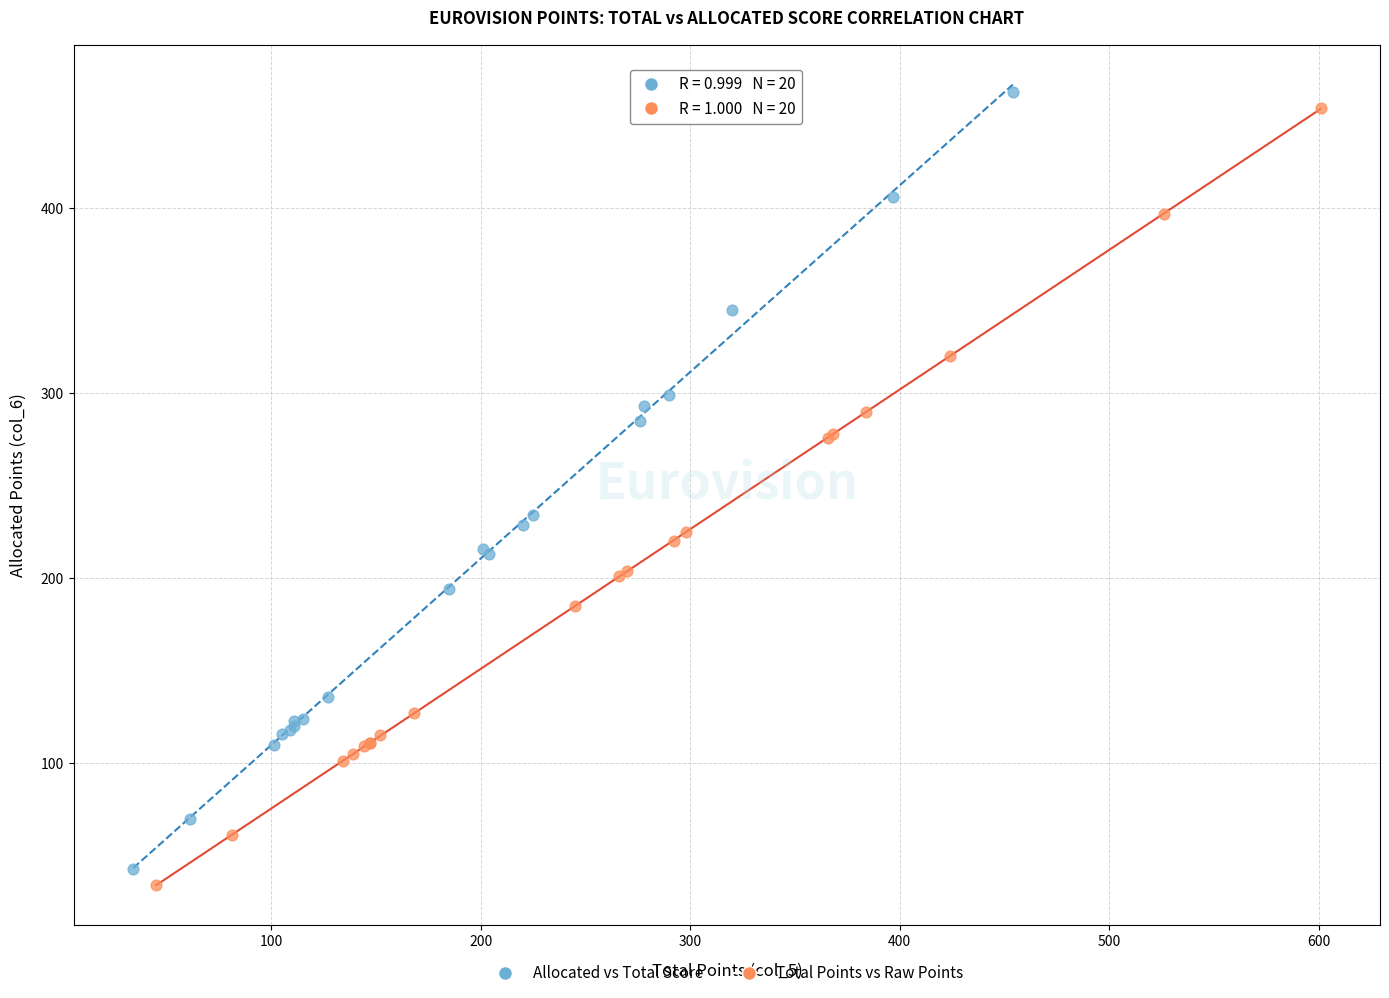

What are all the series names shown in the legend?

Allocated vs Total Score, Total Points vs Raw Points